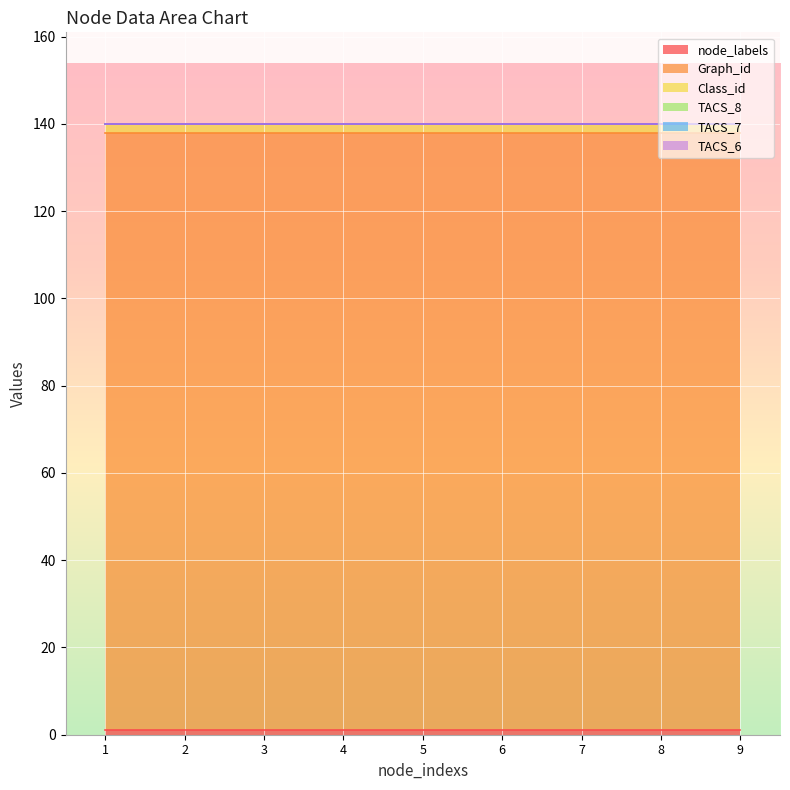

Between 1 and 3, which is larger?

1